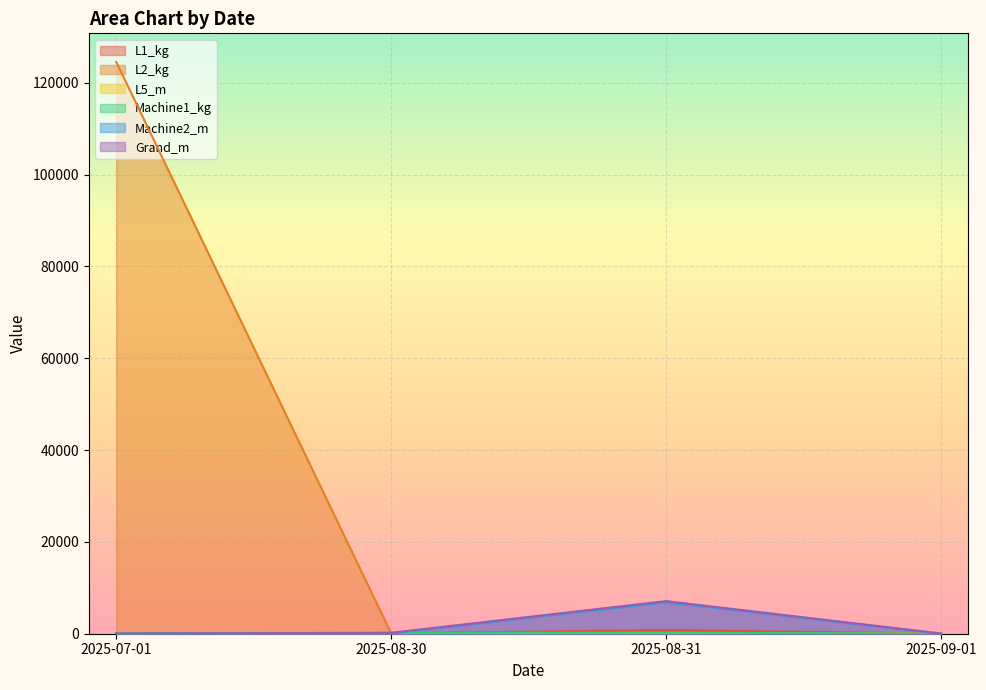

What is the approximate value of Grand_m at 2025-08-30, to the nearest 100?

200